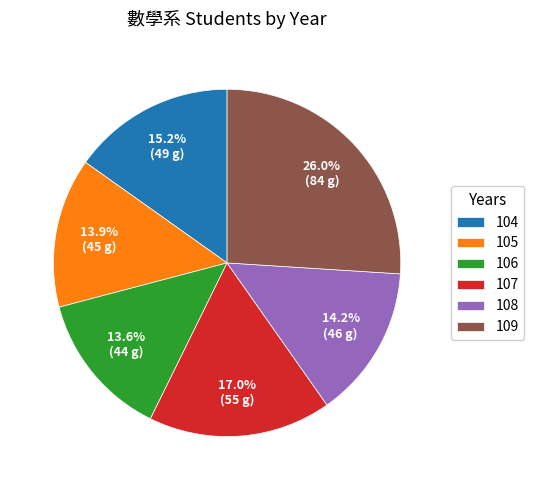

Count the number of slices in the pie.

6